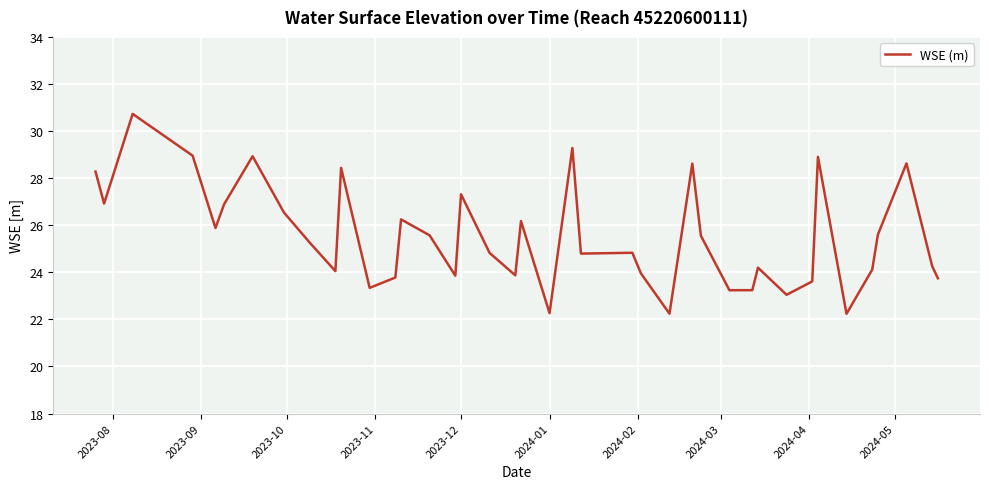

What is the difference between the maximum and minimum values?

8.5